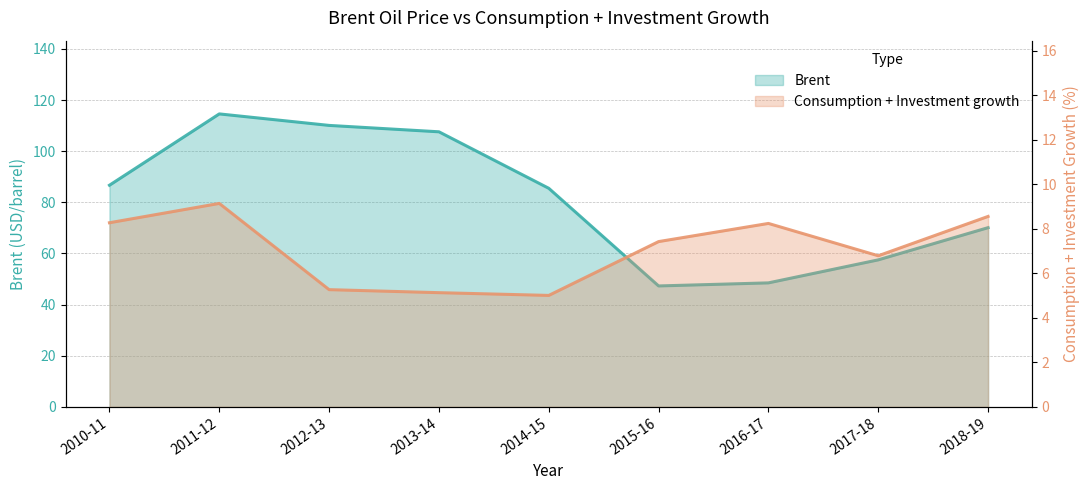

Count the number of categories in the chart.

9